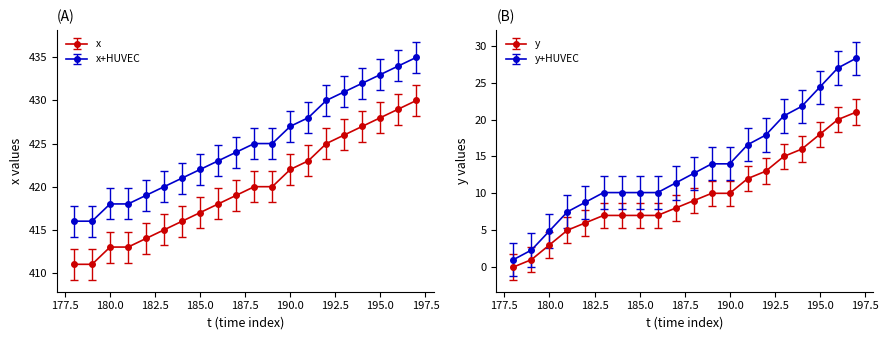

The x series shows 254.4 at 19. True or false?

False